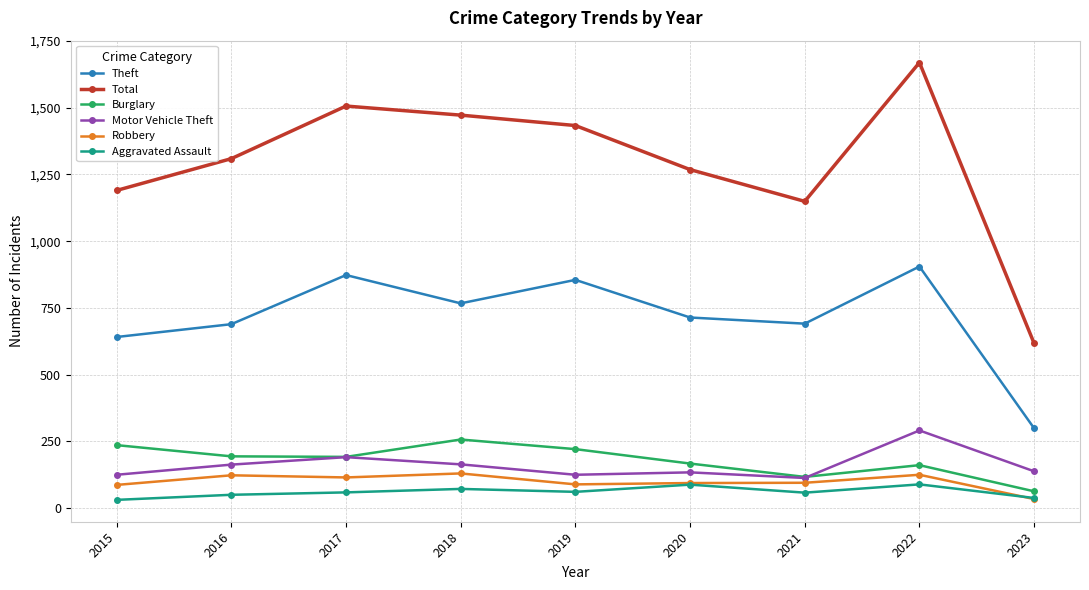

At which label does Burglary reach its minimum?

2023